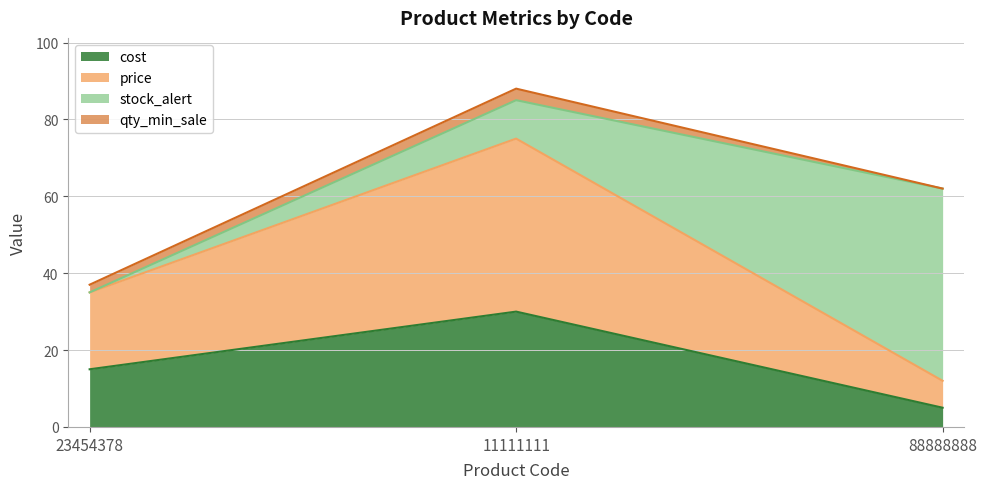

At which category is the sum across all series the highest?

11111111